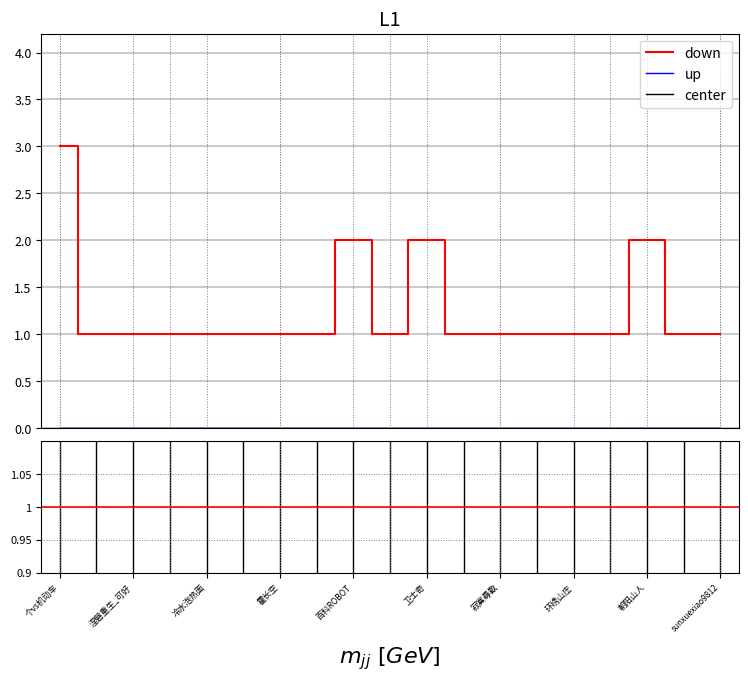

List the series in order of their peak value, lowest first.

up, center, down